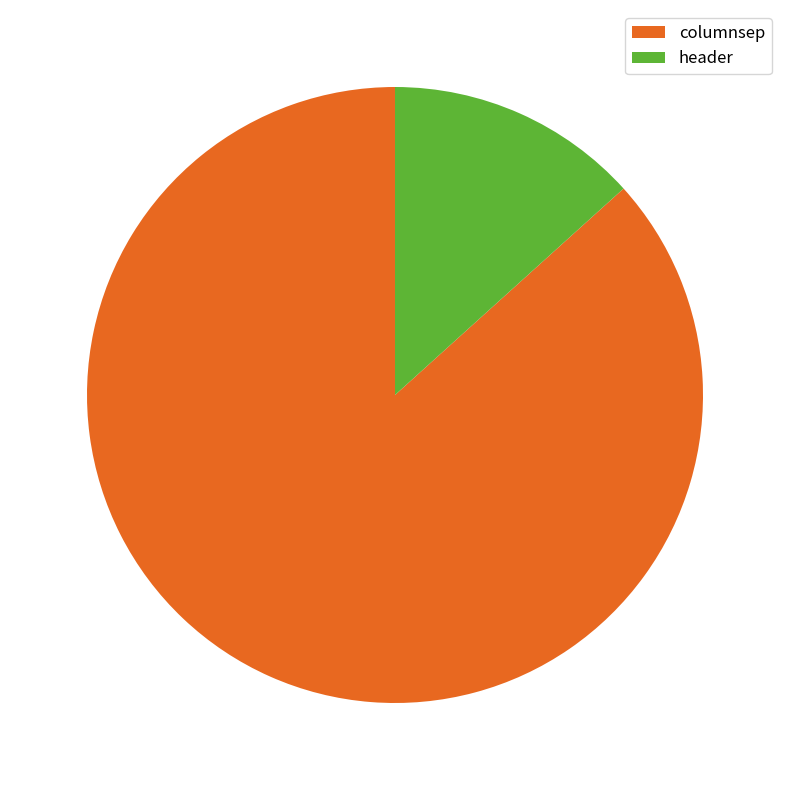

Approximately how many times larger is the value at columnsep compared to header?

6.5